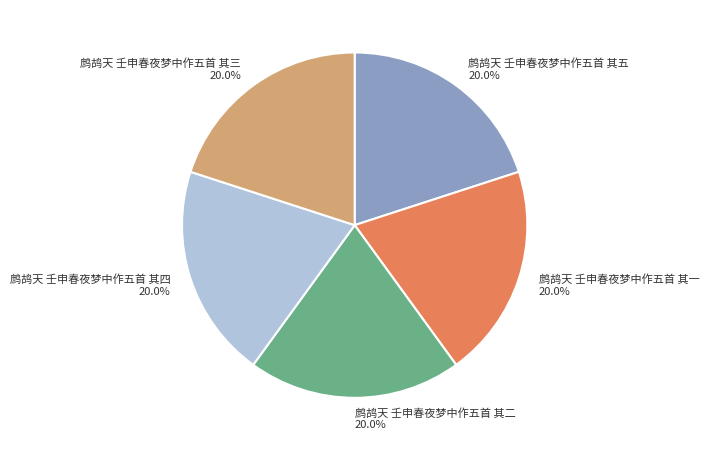

What is the ratio of the value at 鹧鸪天 壬申春夜梦中作五首 其二 to the value at 鹧鸪天 壬申春夜梦中作五首 其一?

1.0